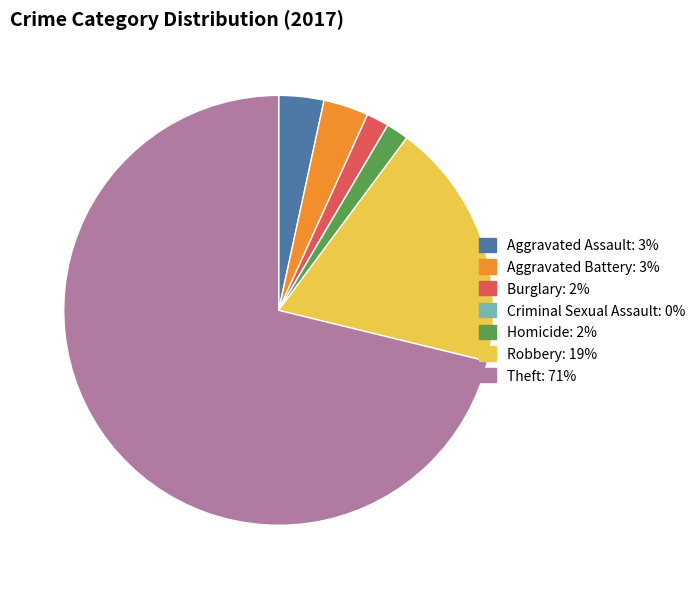

Which slice represents more than half of the pie?

Theft